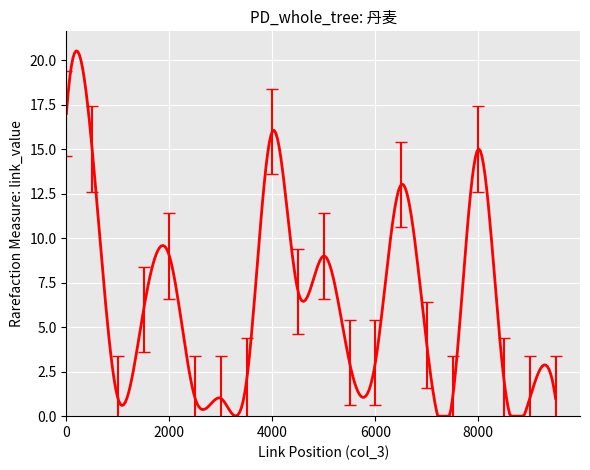

How many categories are shown in the chart?

300